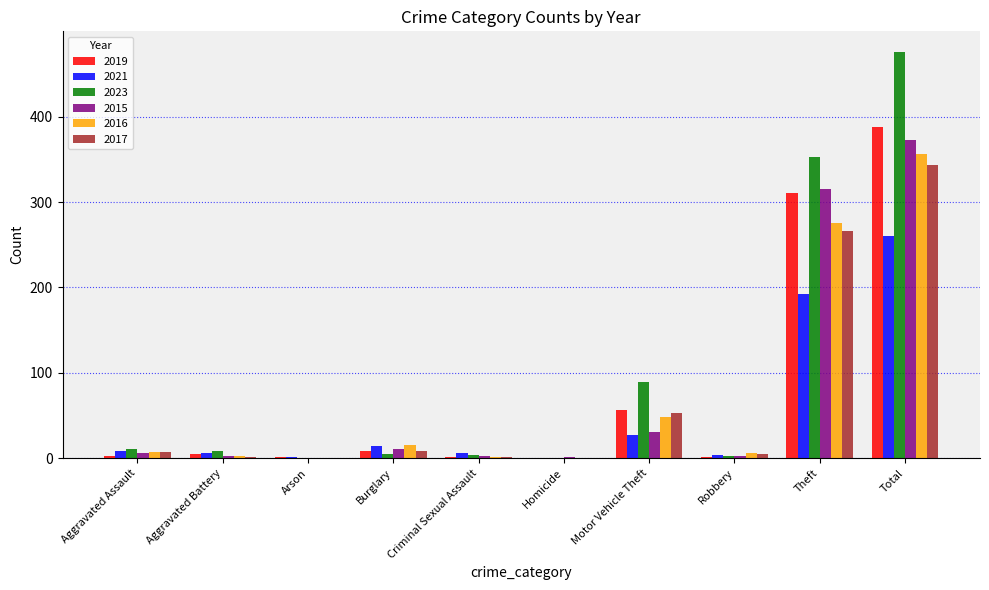

Which series has the largest total across all categories?

2023